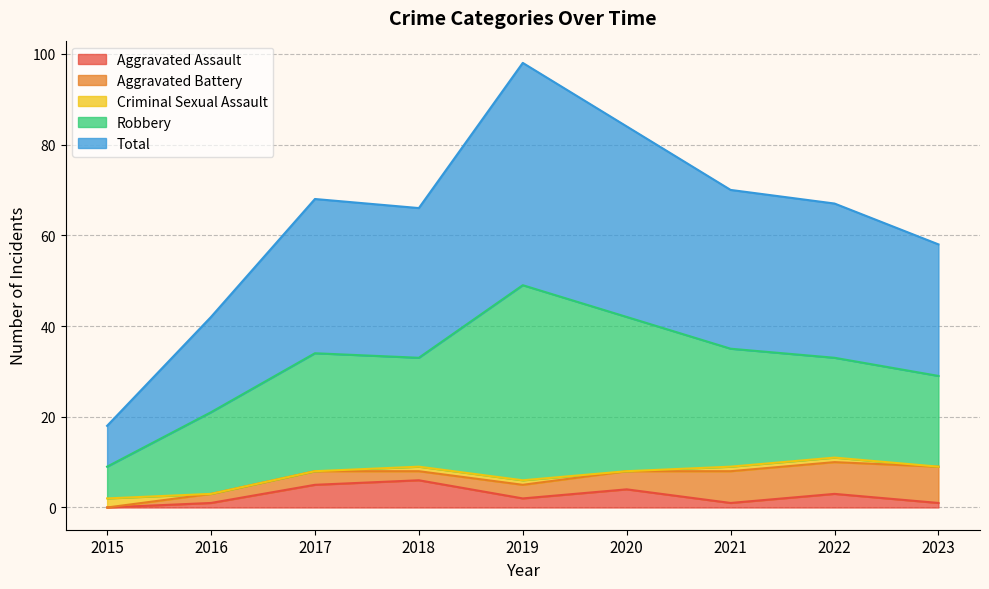

Is it true that Robbery equals 21 at 2020?

False